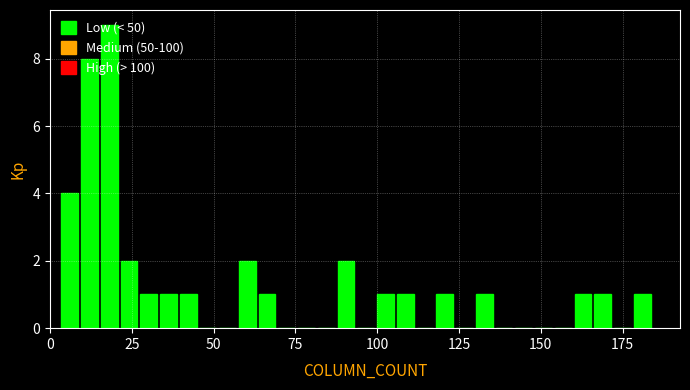

Around what value on the x-axis is the tallest bar? Give the approximate position of its centre, as read against the axis.

20